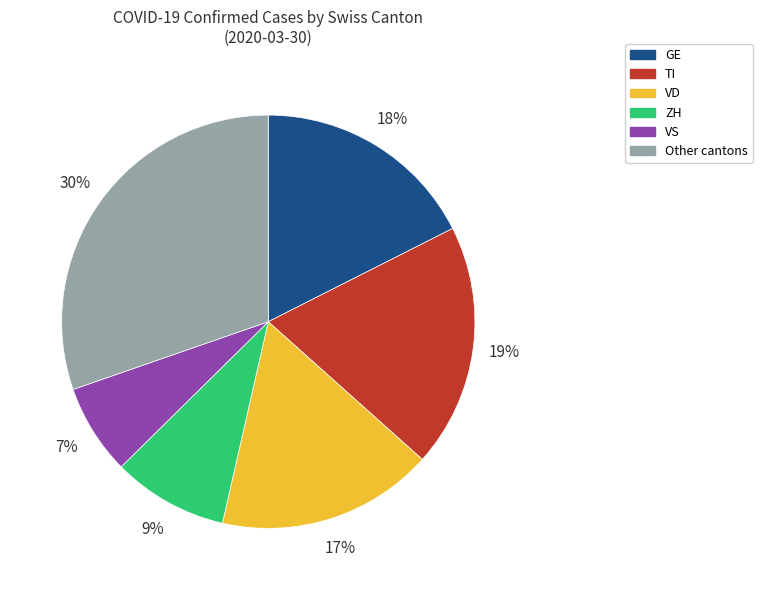

True or false: VS accounts for 15% of the total.

False